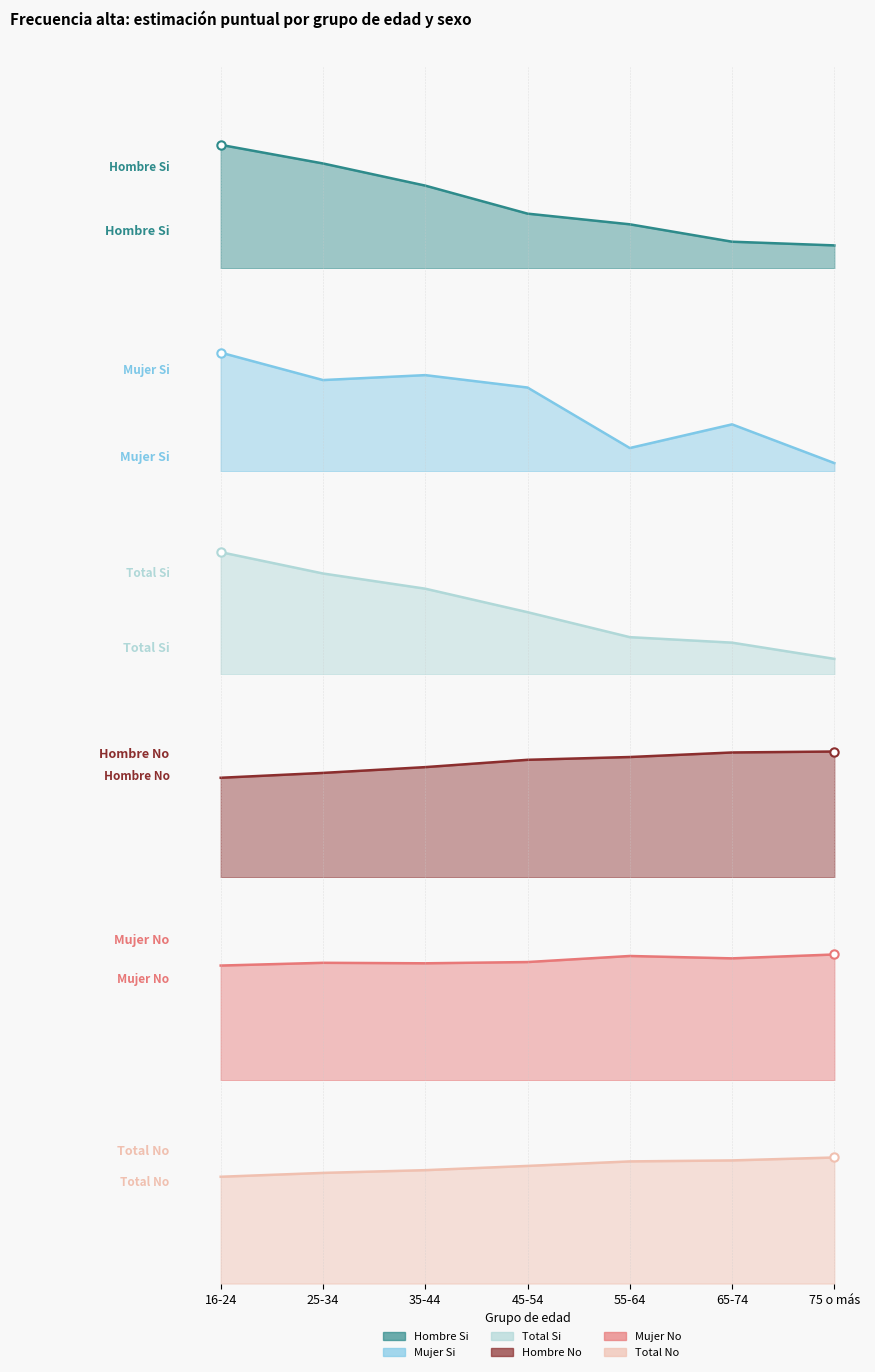

At how many categories does at least one series exceed 0?

7